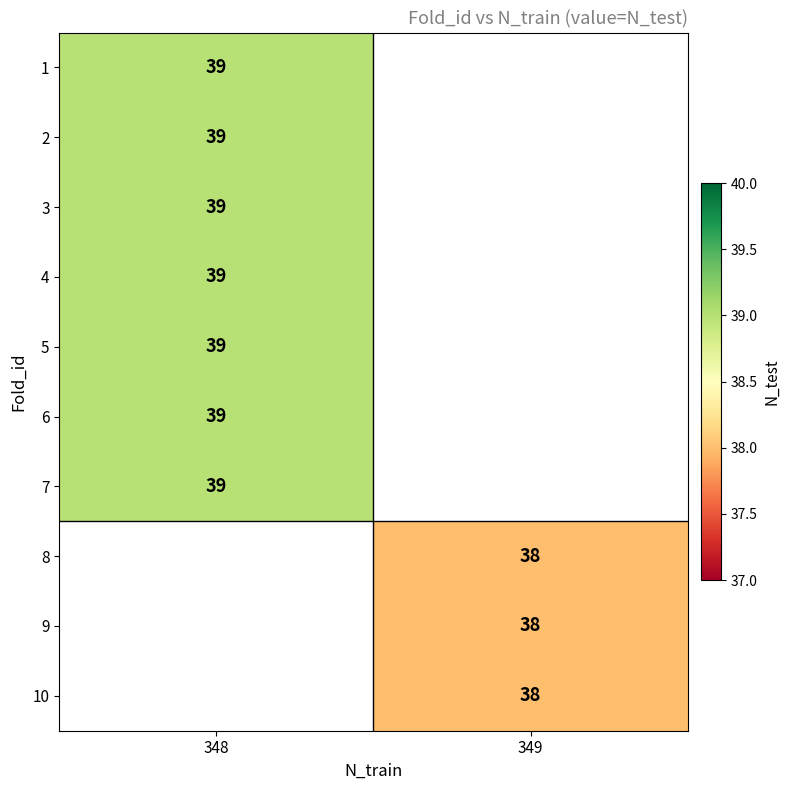

What is the smallest value displayed?

38.0